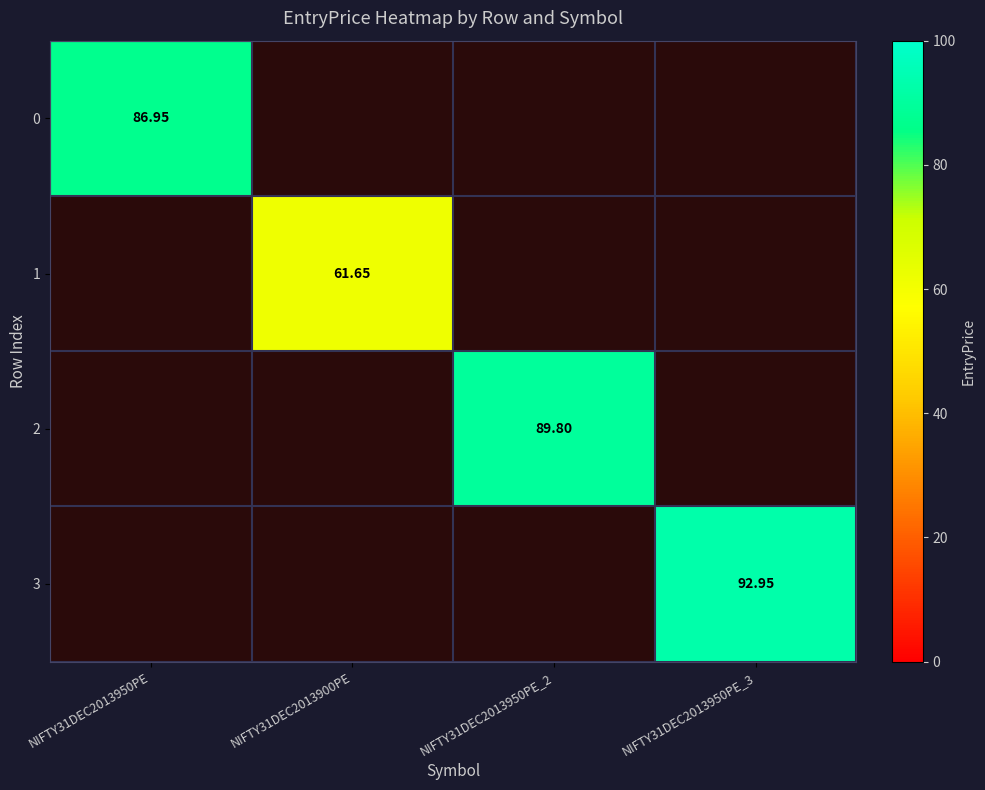

How many values in 0 are above zero?

1